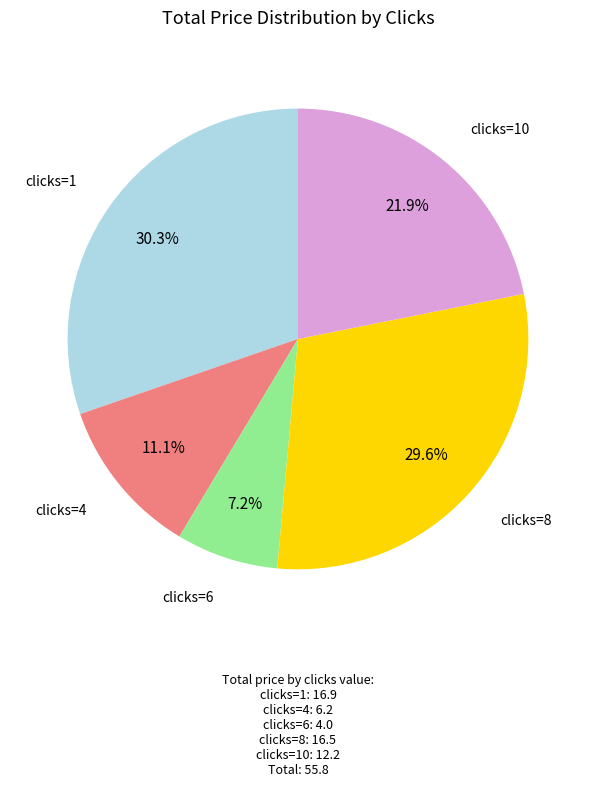

Is there a majority slice in this chart?

No